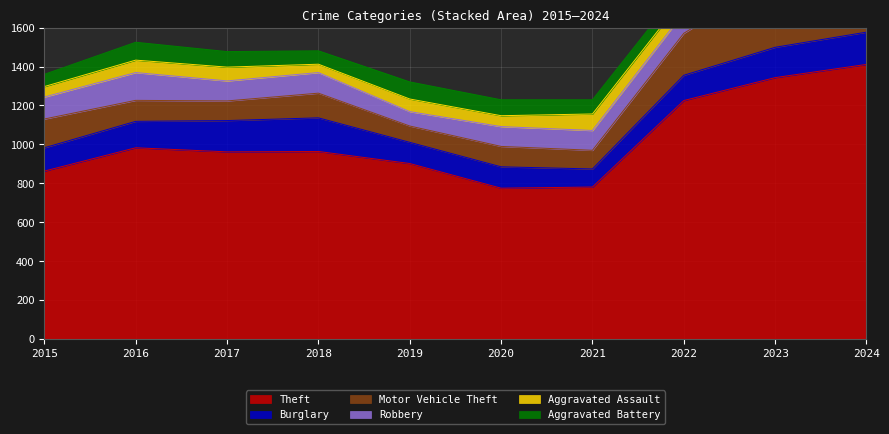

Rank the series at 2022 from lowest to highest value.

Aggravated Battery, Aggravated Assault, Robbery, Burglary, Motor Vehicle Theft, Theft